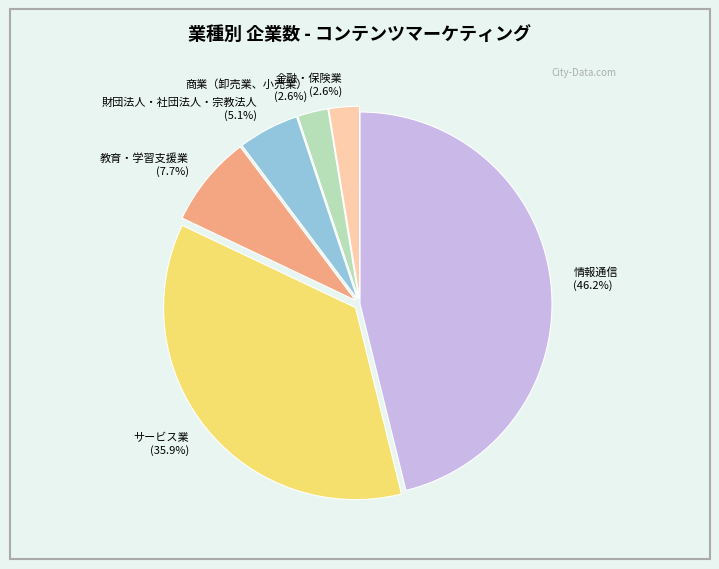

To the nearest percent, what is the difference between the 教育・学習支援業 and 金融・保険業 slice percentages?

5%